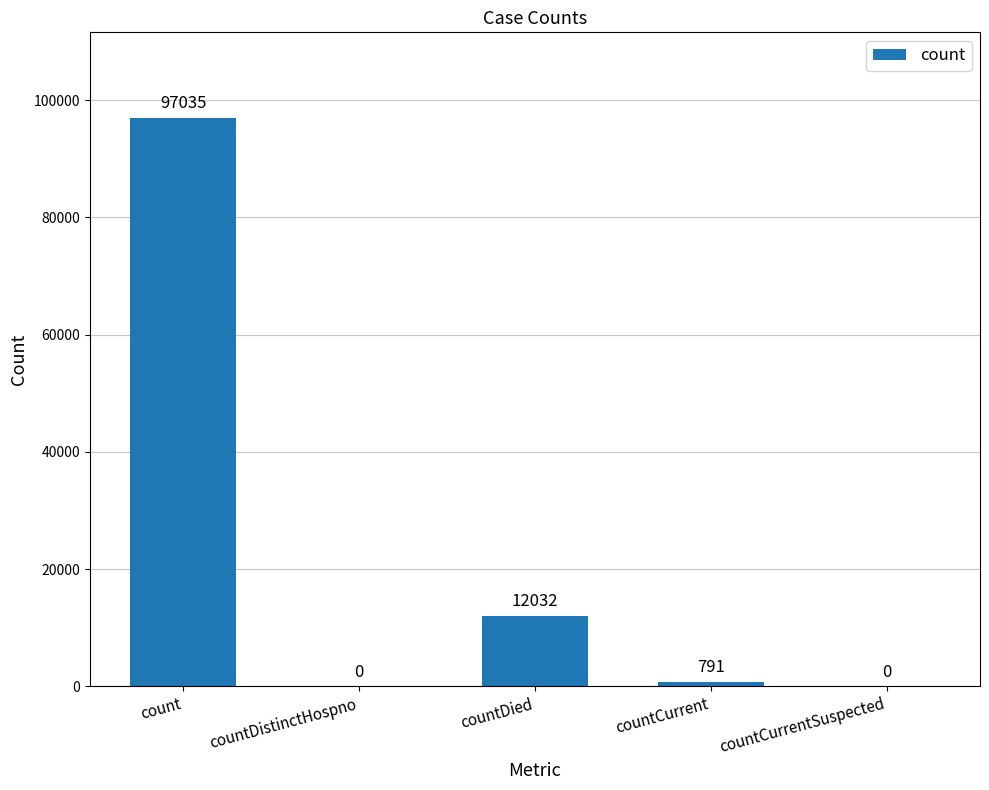

Where is the data nearest to the value 48517?

countDied